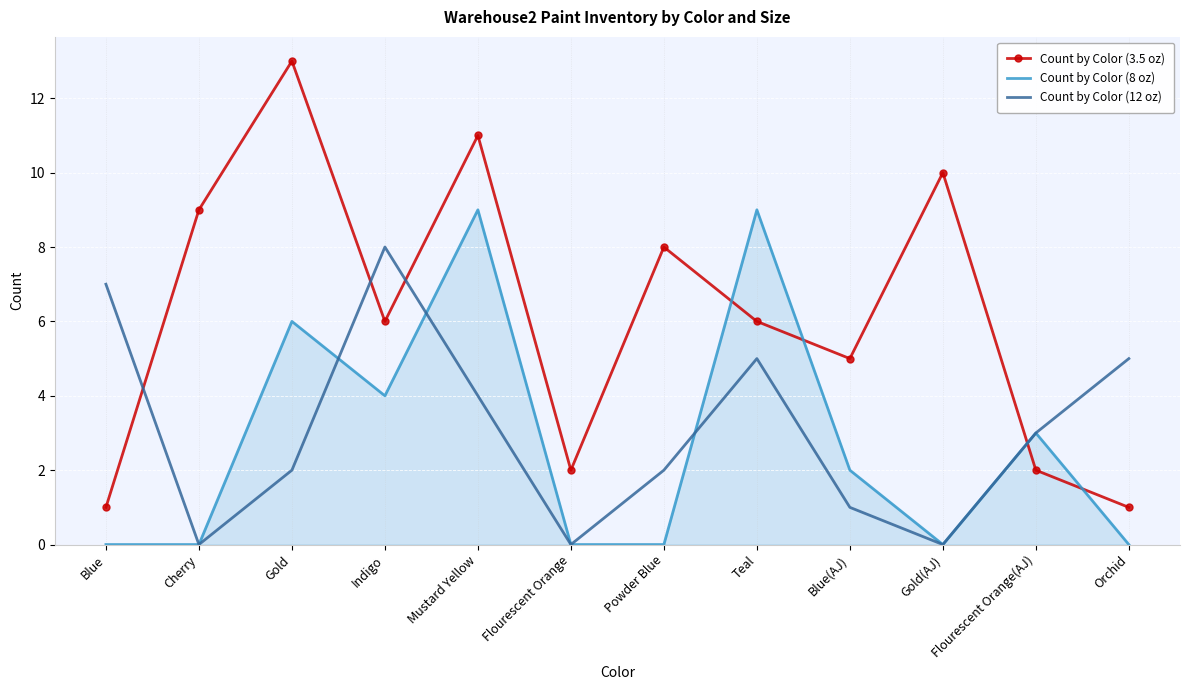

What is the difference between the maximum and minimum values in the Count by Color (12 oz) series?

8